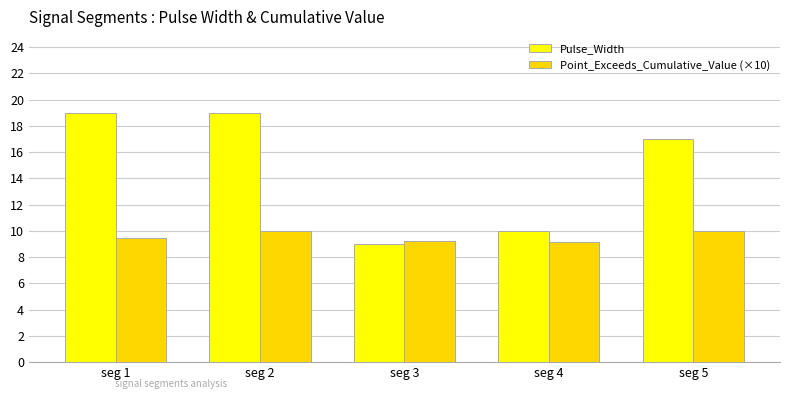

What are all the series names shown in the legend?

Pulse_Width, Point_Exceeds_Cumulative_Value (×10)